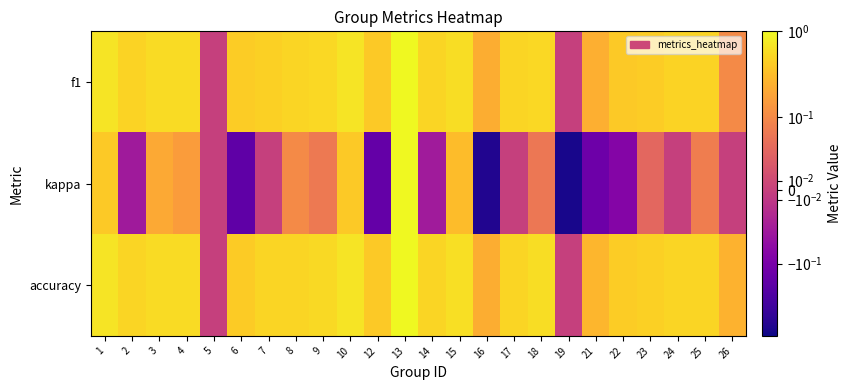

Which series has the widest spread of values?

kappa